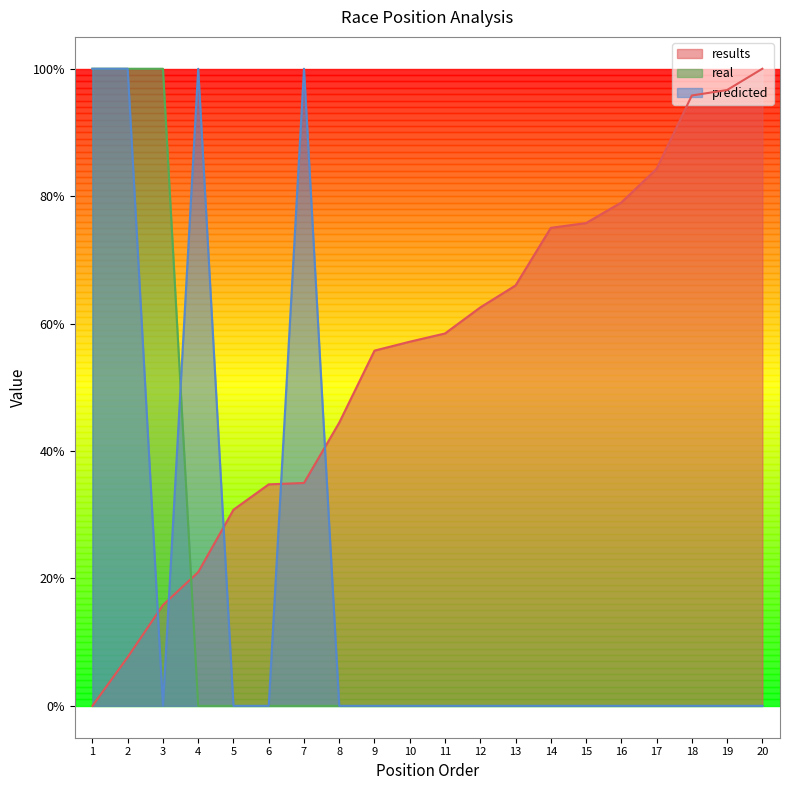

Is it true that predicted equals 0.3 at 17?

False